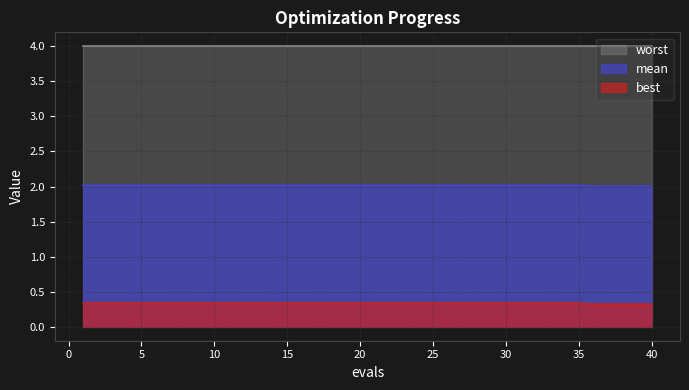

What is the value of the best point at the 4th from the left?

0.3